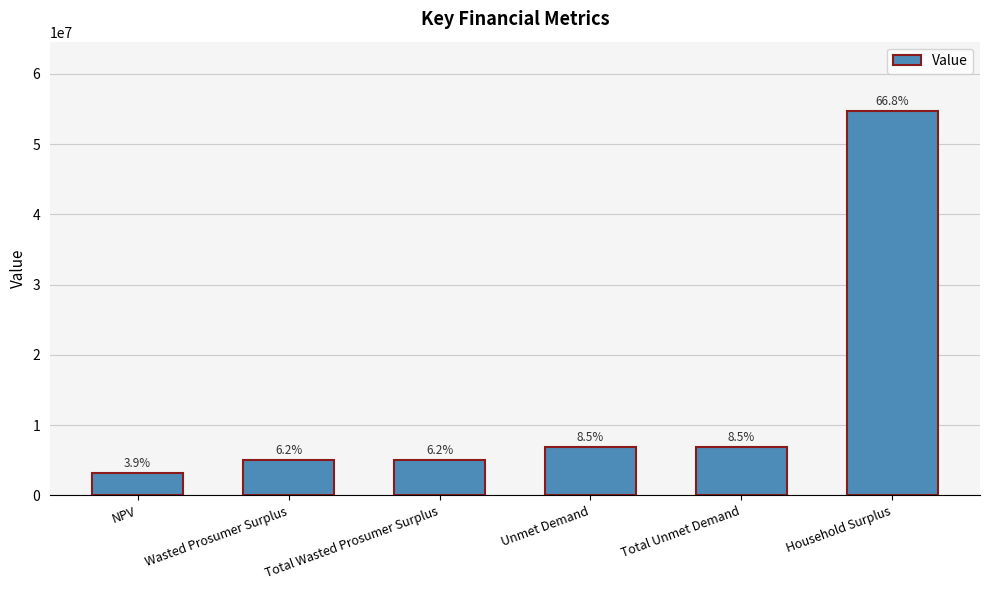

Rank the categories by value from lowest to highest.

NPV, Wasted Prosumer Surplus, Total Wasted Prosumer Surplus, Unmet Demand, Total Unmet Demand, Household Surplus